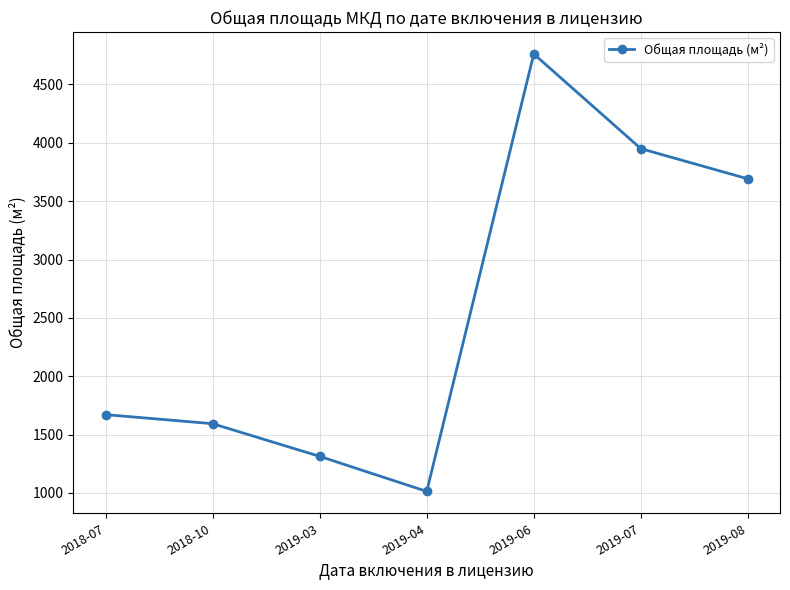

List the labels in order of value, largest first.

2019-06, 2019-07, 2019-08, 2018-07, 2018-10, 2019-03, 2019-04